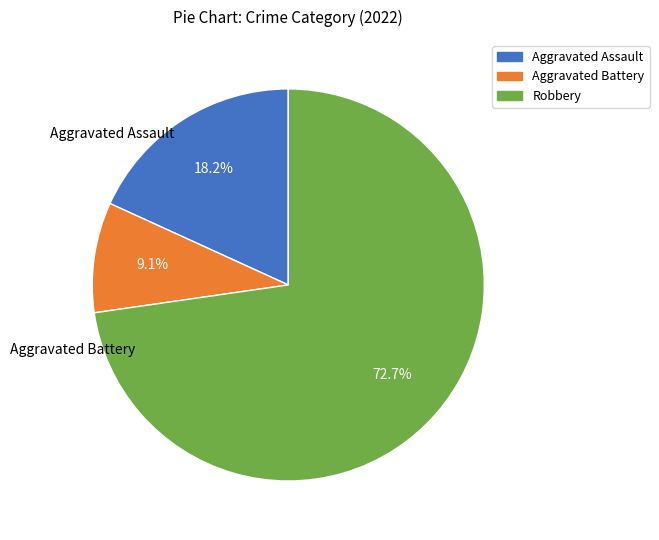

What percentage is the Aggravated Assault slice, to the nearest percent?

18%